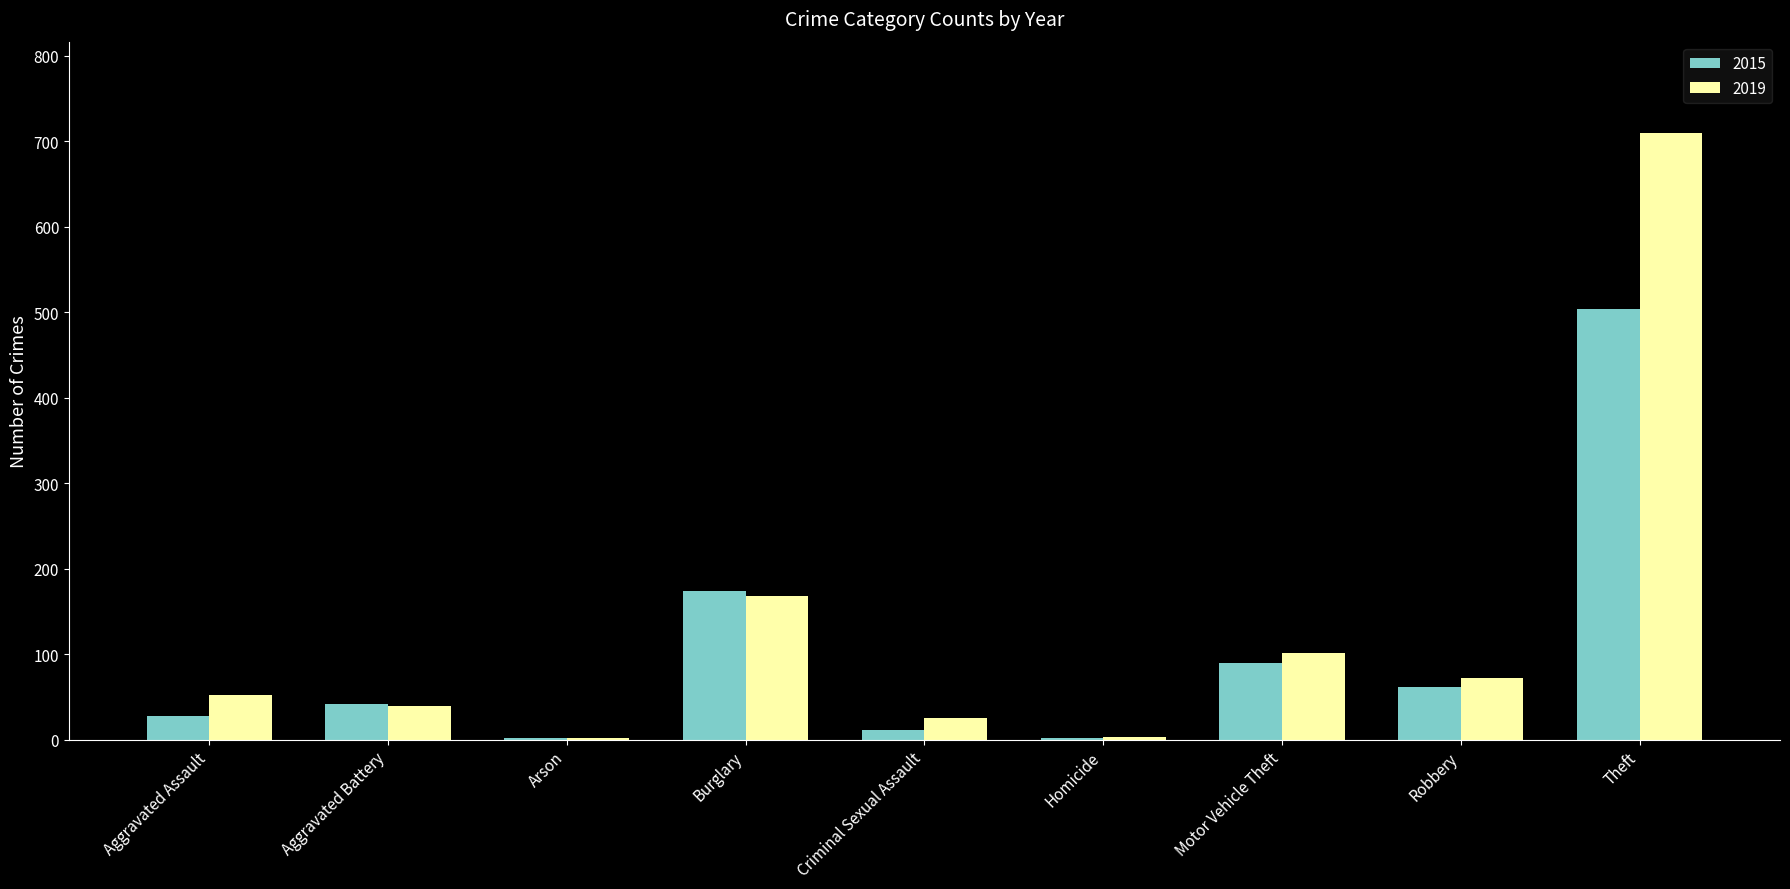

Is the value of 2019 at Homicide greater than the value of 2015 at Aggravated Battery?

No